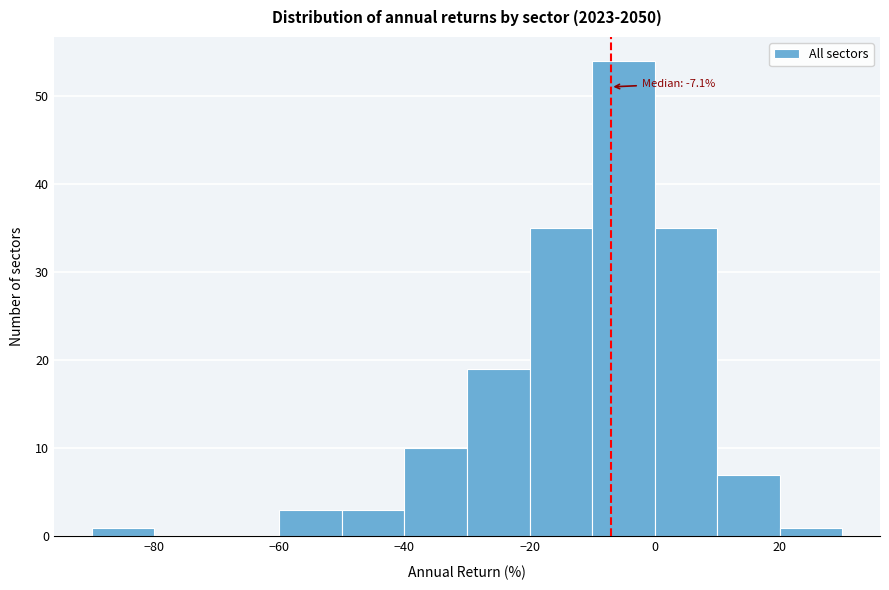

Which range on the x-axis has the tallest bar?

-10 to 0